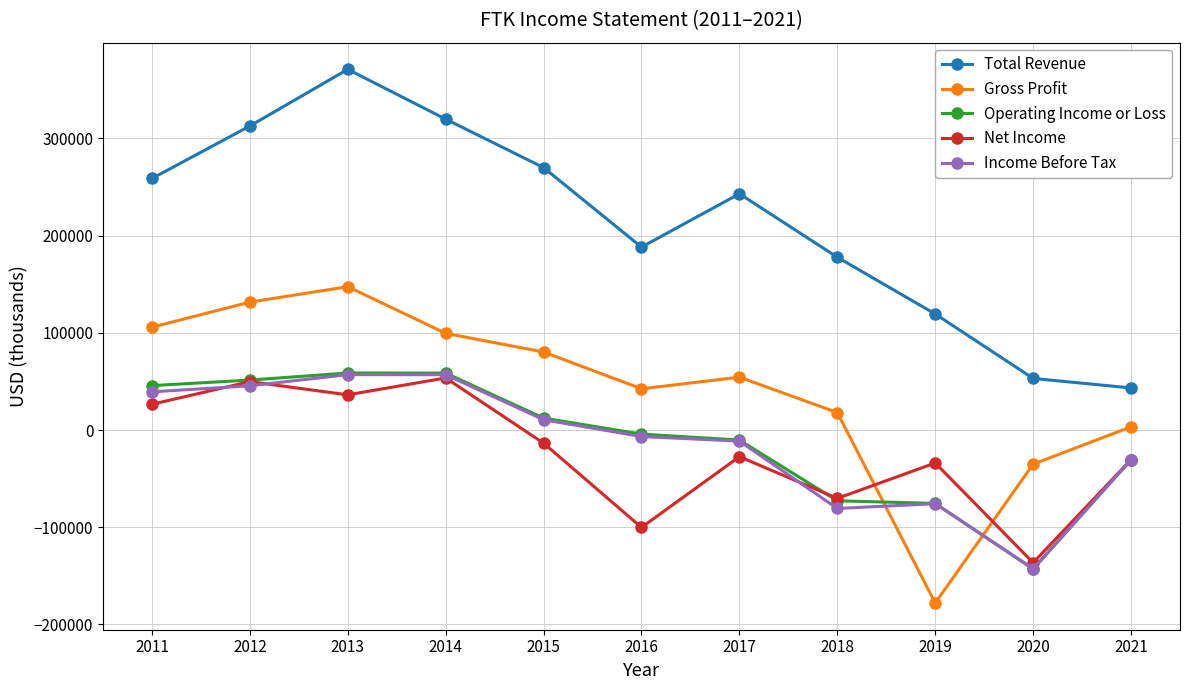

Which series changed the most between 2017 and 2020?

Total Revenue